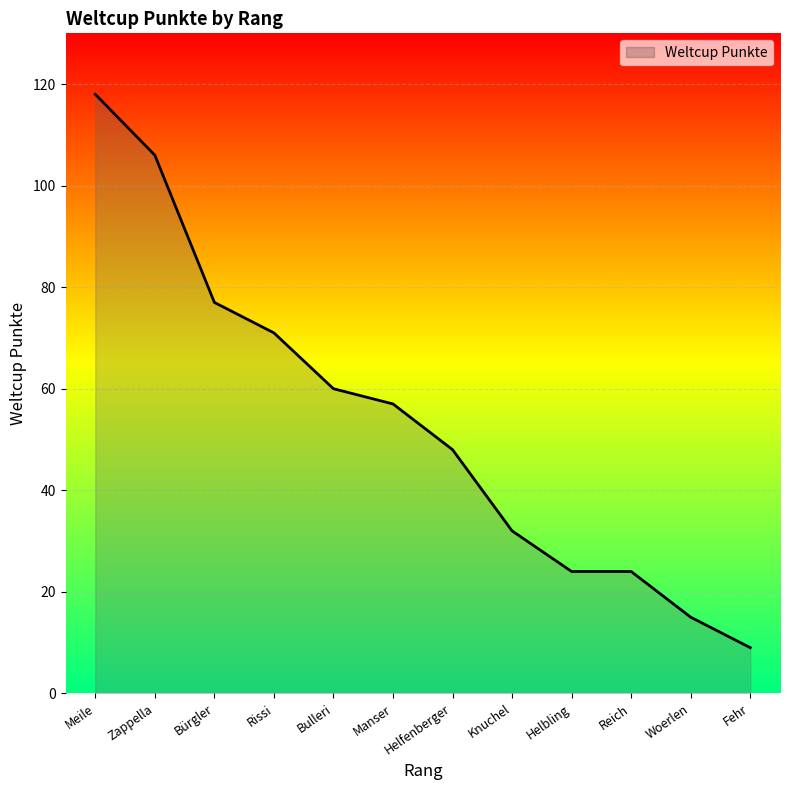

What is the difference between the values at Meile and Helfenberger?

70